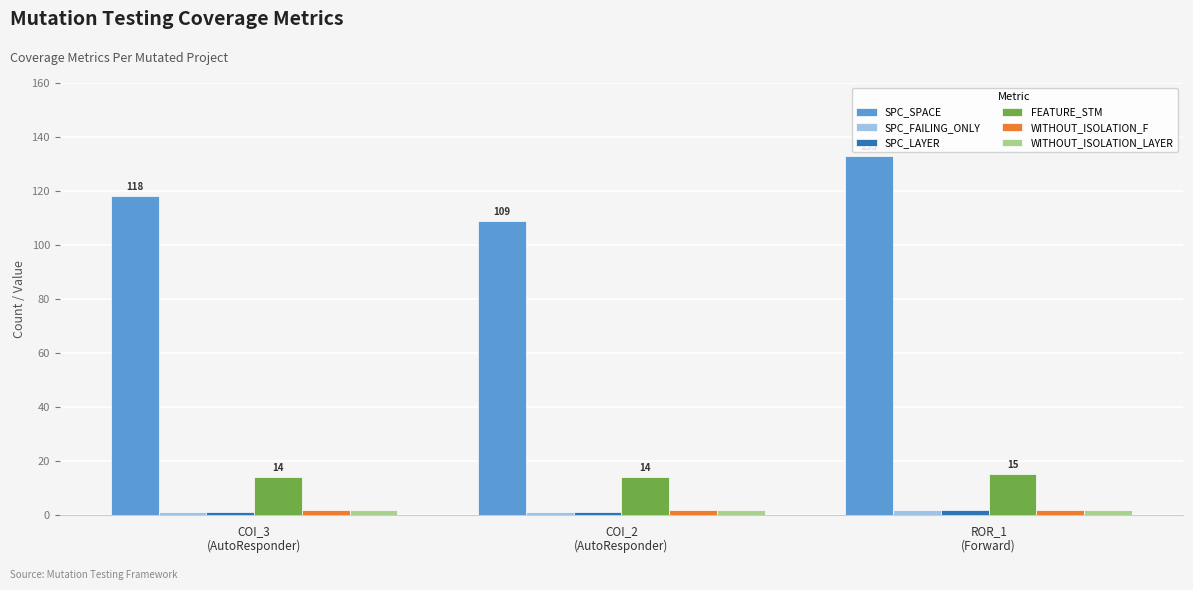

What are all the series names shown in the legend?

SPC_SPACE, SPC_FAILING_ONLY, SPC_LAYER, FEATURE_STM, WITHOUT_ISOLATION_F, WITHOUT_ISOLATION_LAYER